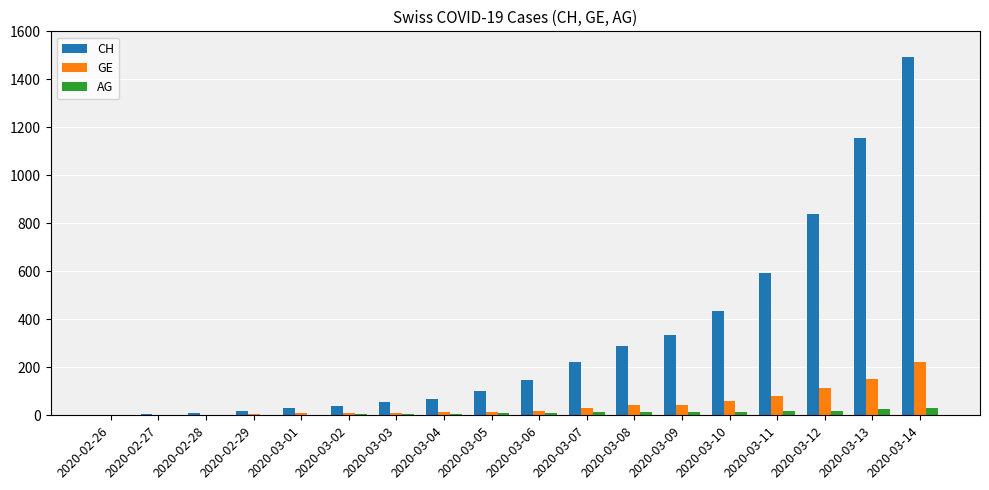

What is the sum of all AG values?

195